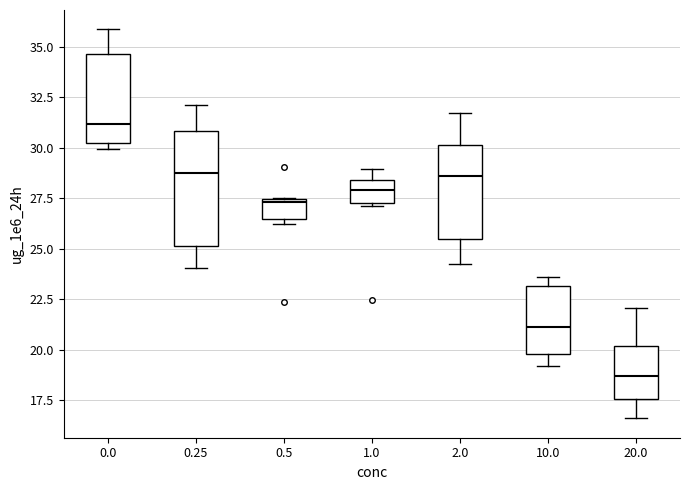

Which box has the highest median line?

0.0